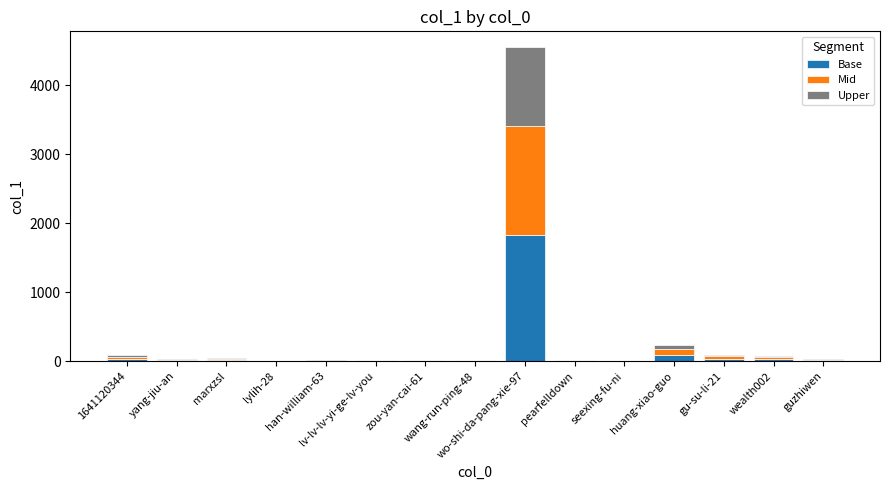

Does the chart contain stacked bars?

Yes